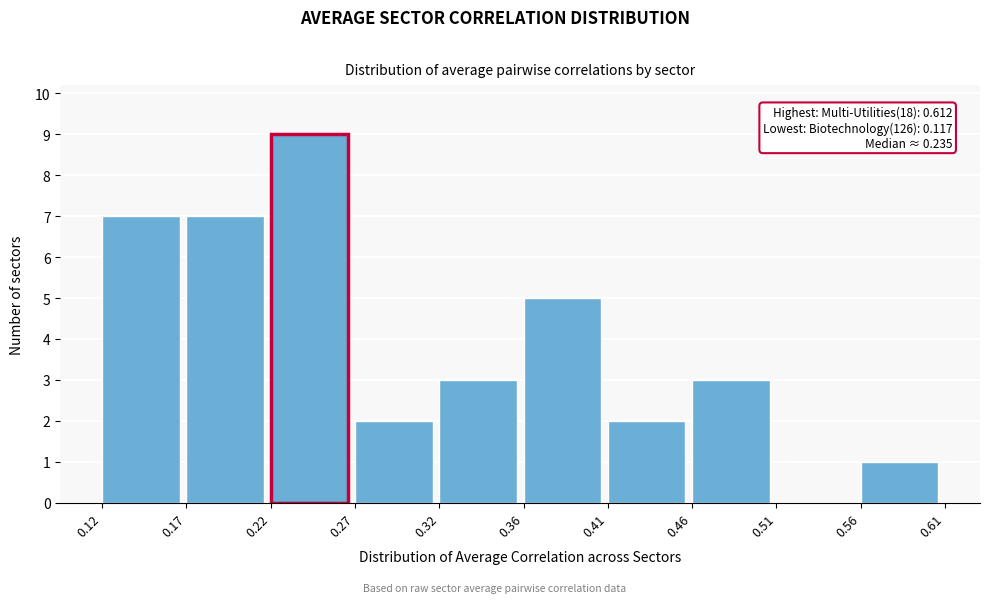

Which range on the x-axis has the tallest bar?

0.22 to 0.27